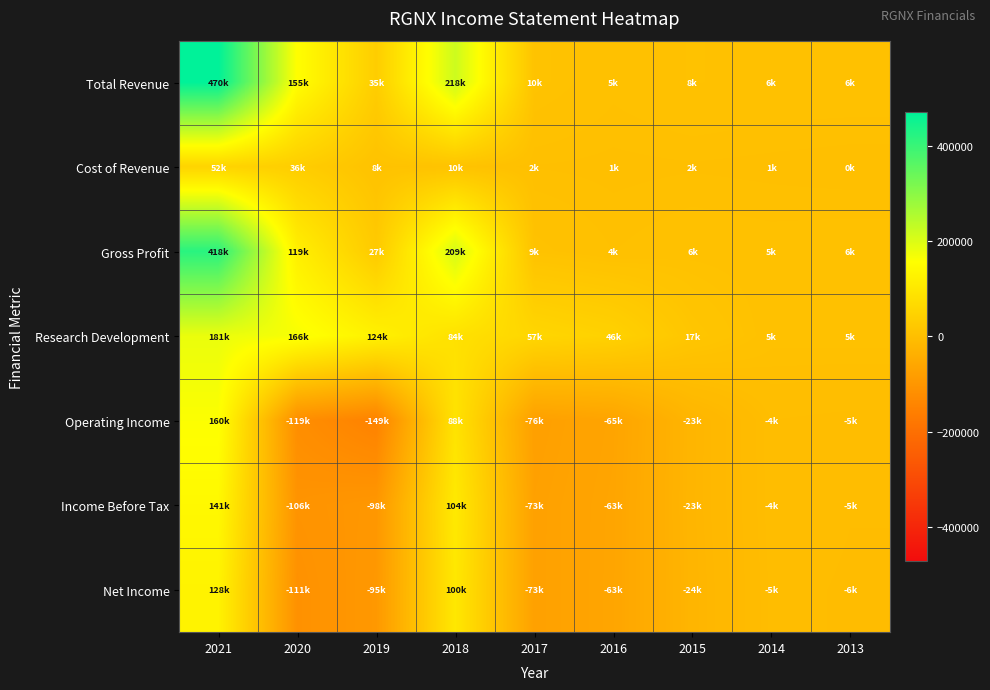

Rank the series at 2016 from lowest to highest value.

Operating Income, Income Before Tax, Net Income, Cost of Revenue, Gross Profit, Total Revenue, Research Development